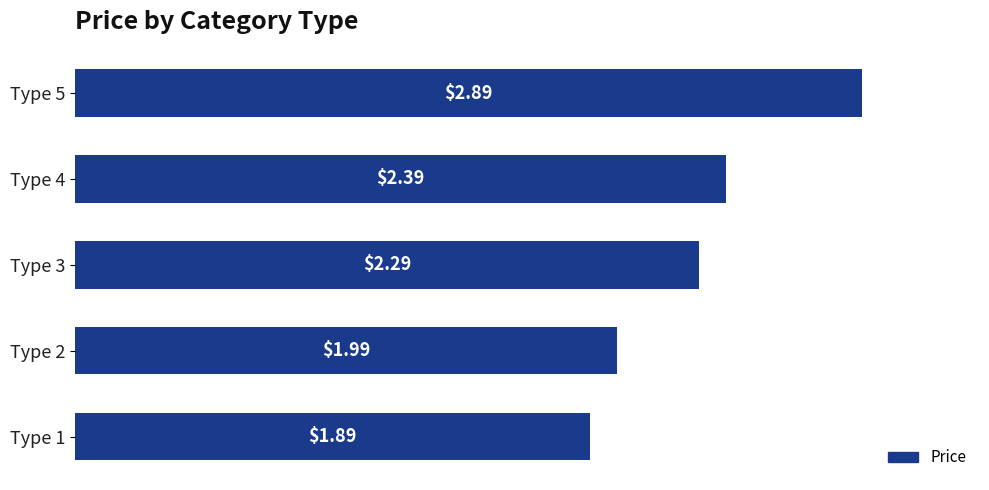

What is the sum of the values at Type 1 and Type 3?

4.2